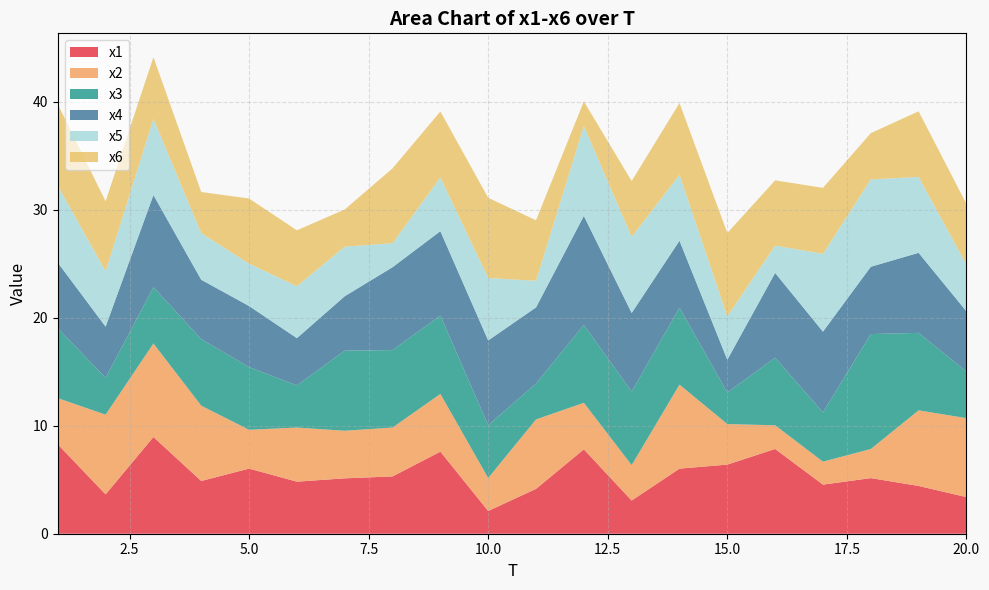

Reading left to right, extract all data points from this chart.

x1: 8.3	3.6	9.0	4.9	6.0	4.8	5.1	5.3	7.6	2.1	4.2	7.8	3.1	6.0	6.4	7.8	4.5	5.1	4.4	3.4
x2: 4.3	7.4	8.7	7.0	3.6	5.0	4.4	4.5	5.3	3.1	6.4	4.3	3.3	7.8	3.8	2.2	2.1	2.7	7.0	7.3
x3: 6.5	3.4	5.2	6.2	5.8	3.9	7.4	7.2	7.3	4.9	3.3	7.2	6.8	7.1	2.9	6.3	4.6	10.6	7.2	4.3
x4: 6.1	4.7	8.5	5.5	5.7	4.4	5.0	7.7	7.8	7.8	7.1	10.1	7.3	6.2	3.0	7.9	7.5	6.2	7.4	5.6
x5: 7.1	5.1	7.1	4.3	3.9	4.8	4.6	2.2	5.0	5.8	2.5	8.3	7.0	6.1	4.0	2.5	7.2	8.1	7.0	4.3
x6: 7.5	6.5	5.7	3.8	6.0	5.2	3.4	6.9	6.1	7.4	5.6	2.3	5.2	6.6	7.7	6.0	6.1	4.3	6.1	5.6